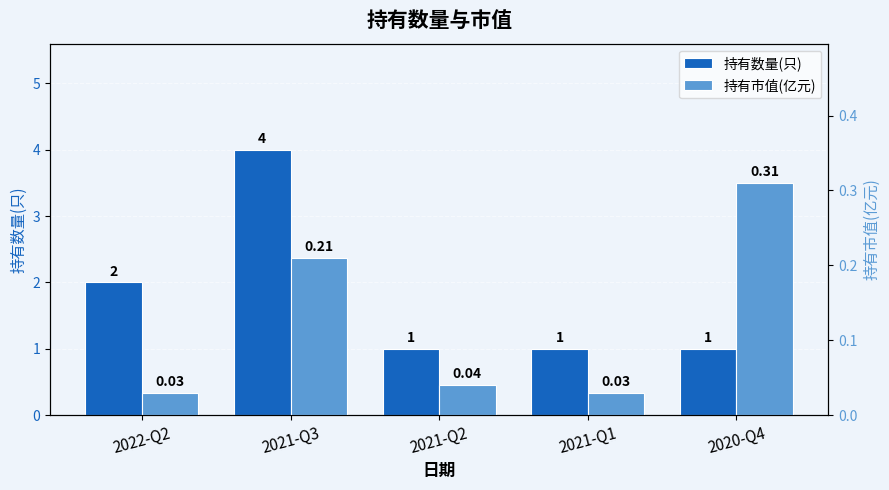

At which label is 持有市值(亿元) closest to 0?

2022-Q2